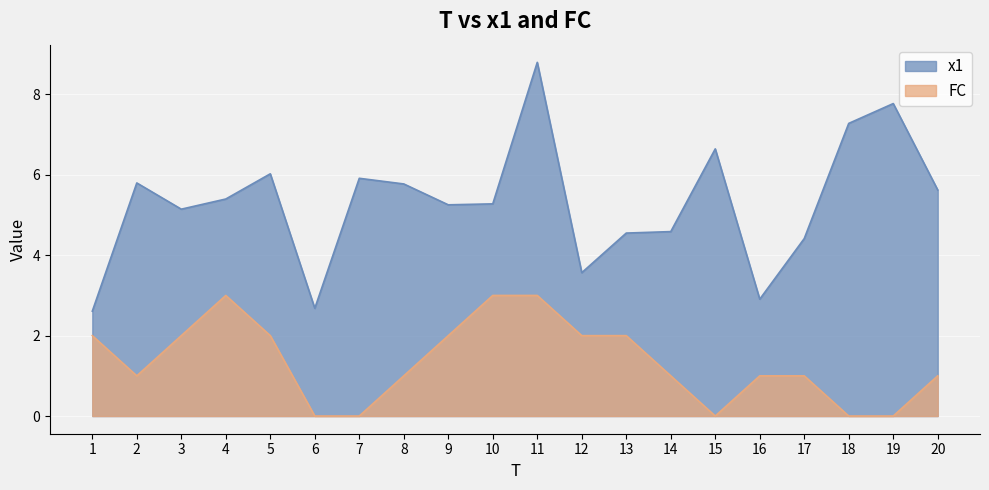

Reading left to right, list all the values displayed in this chart.

x1: 1=2.6	2=5.8	3=5.1	4=5.4	5=6.0	6=2.7	7=5.9	8=5.8	9=5.3	10=5.3	11=8.8	12=3.6	13=4.6	14=4.6	15=6.6	16=2.9	17=4.4	18=7.3	19=7.8	20=5.6
FC: 1=2.0	2=1.0	3=2.0	4=3.0	5=2.0	6=0.0	7=0.0	8=1.0	9=2.0	10=3.0	11=3.0	12=2.0	13=2.0	14=1.0	15=0.0	16=1.0	17=1.0	18=0.0	19=0.0	20=1.0